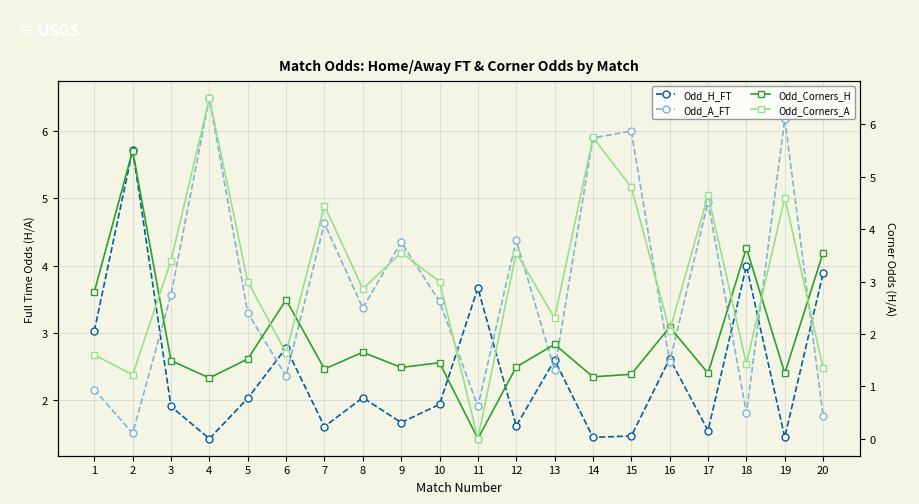

Where do Odd_Corners_A and Odd_A_FT first cross each other?

3 and 4